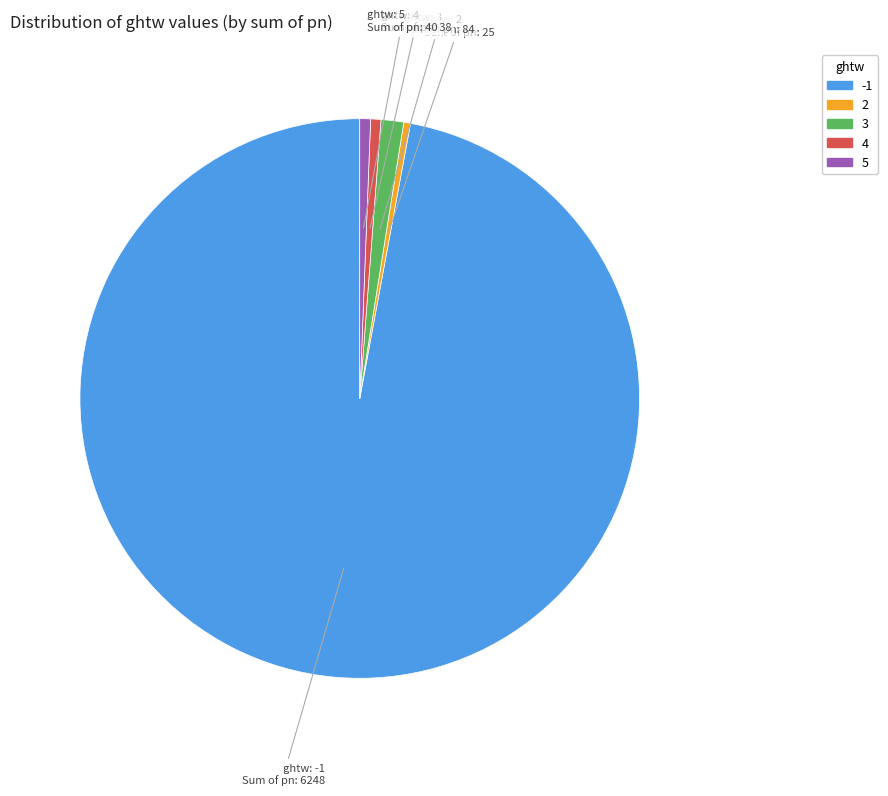

Is there any slice that represents more than half of the pie?

Yes